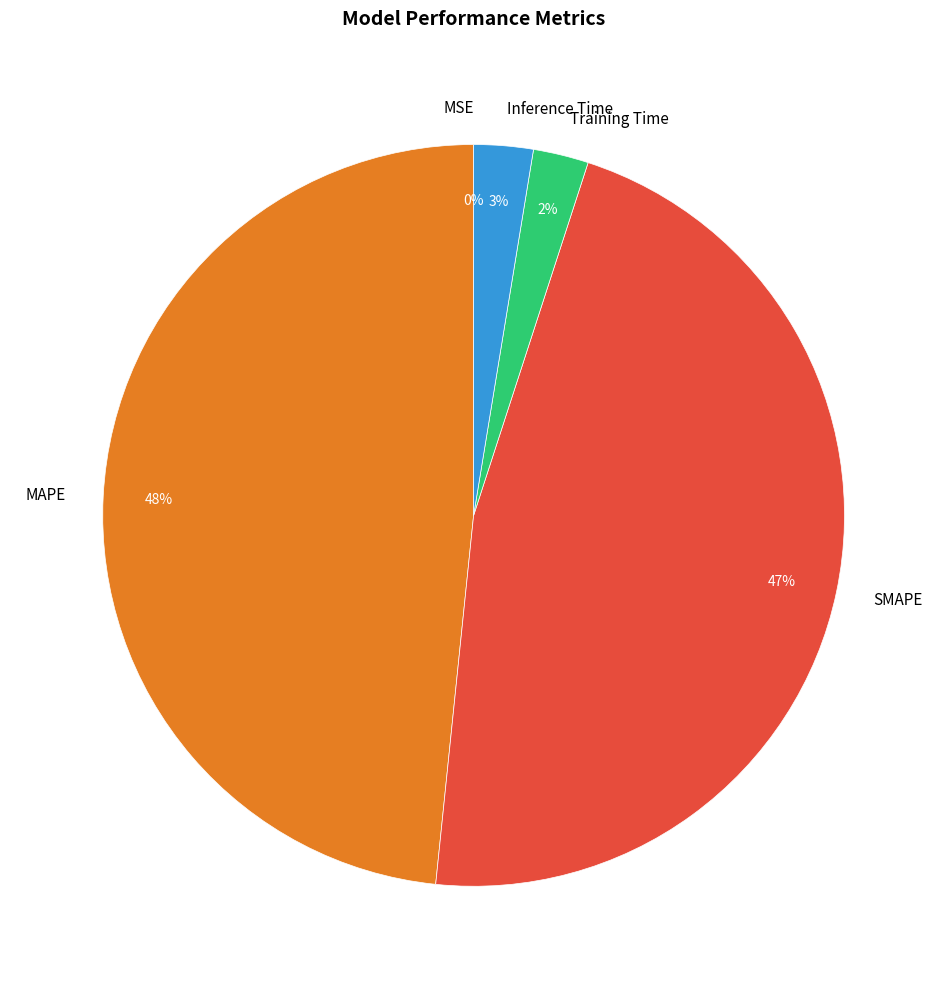

The MAPE slice represents 48% of the pie. True or false?

True